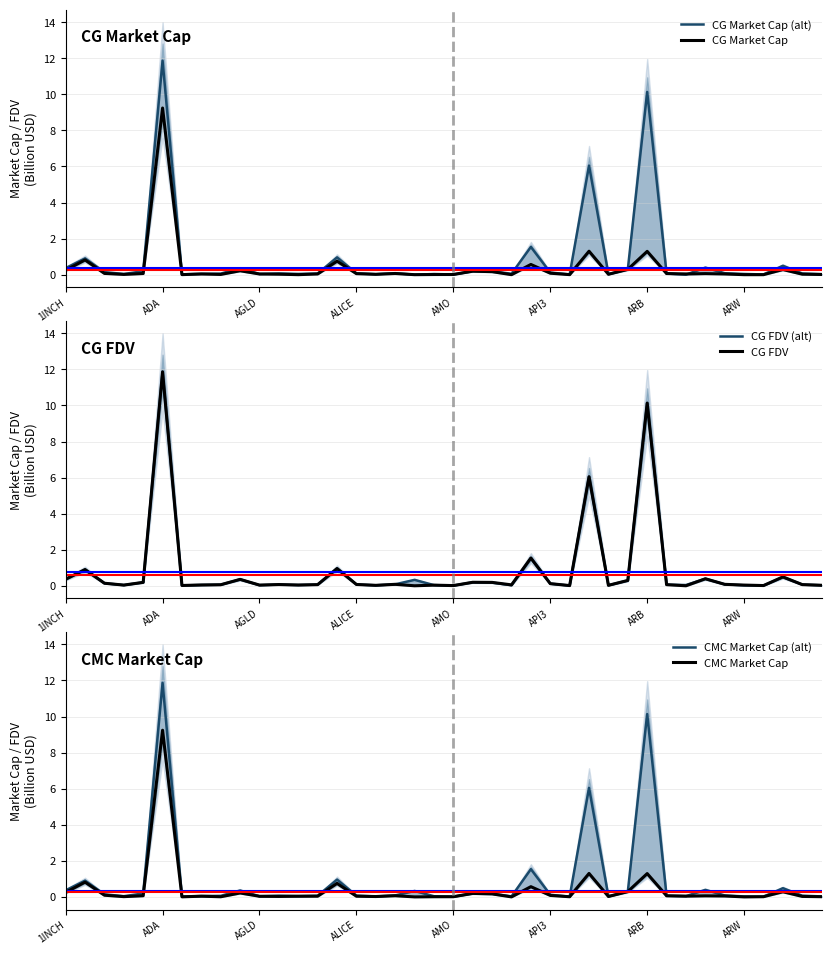

How many distinct data groups are displayed?

6